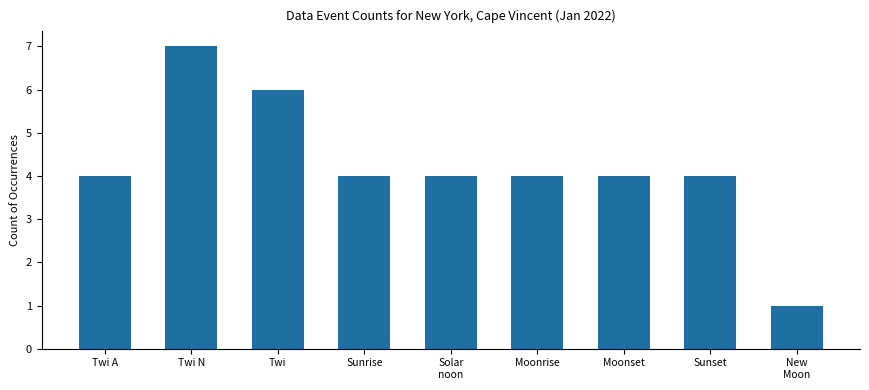

Reading left to right, list all the values displayed in this chart.

4	7	6	4	4	4	4	4	1